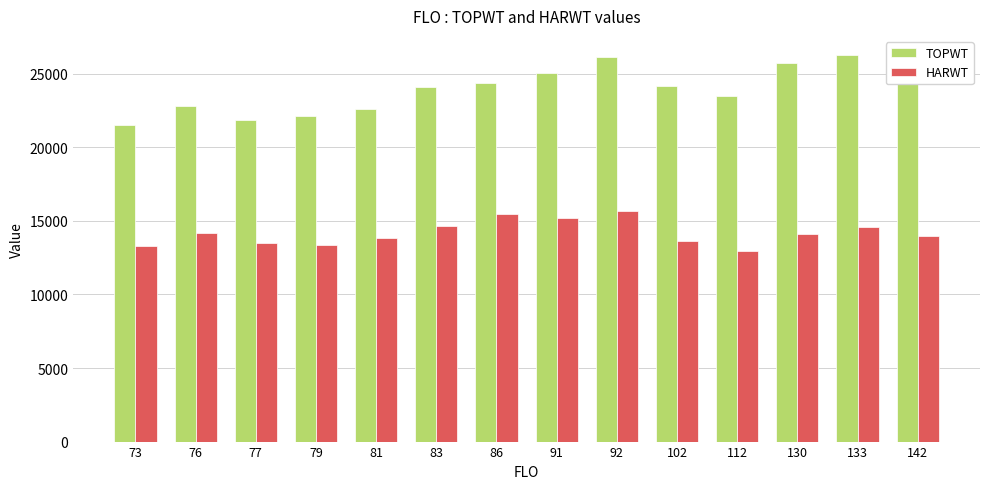

Is it true that TOPWT equals 13412 at 77?

False